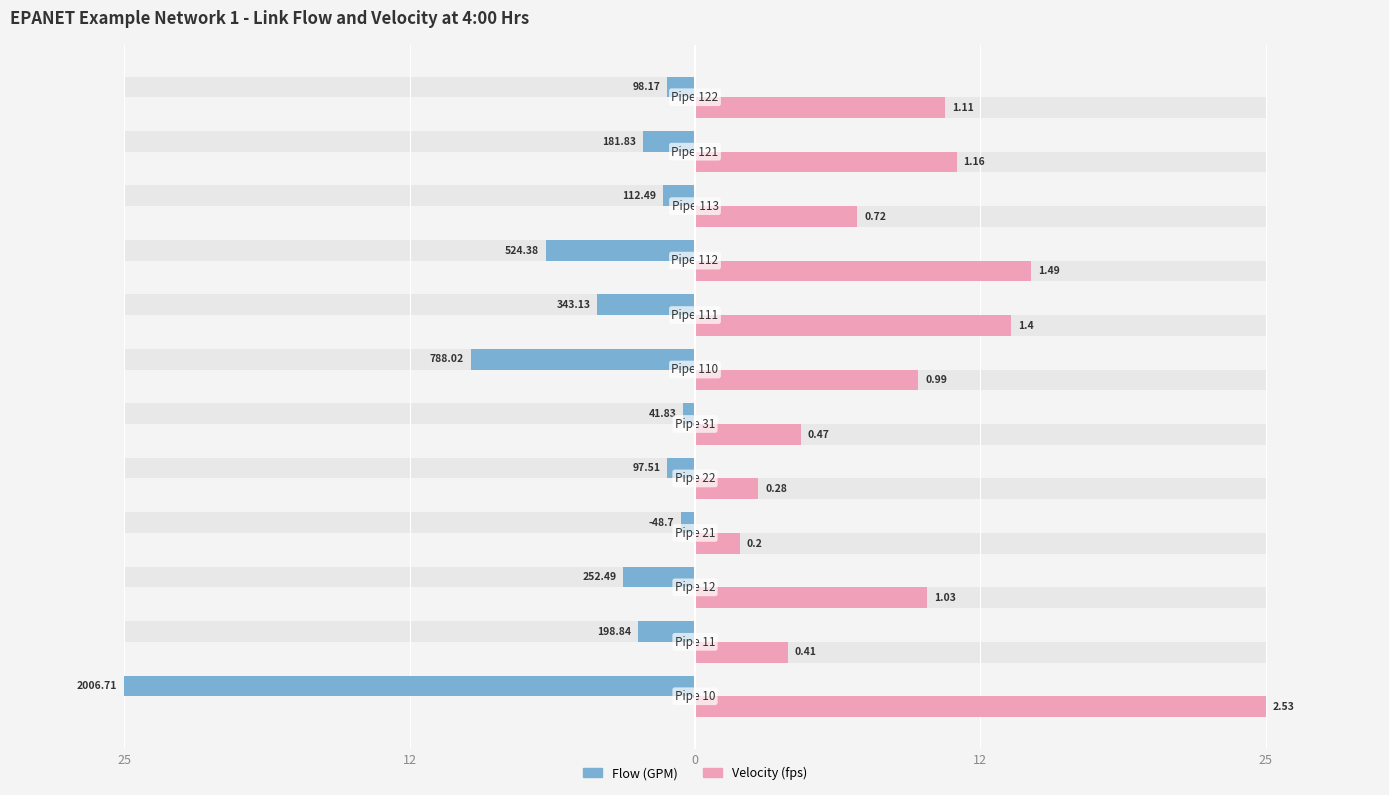

How many data points does each series have?

12